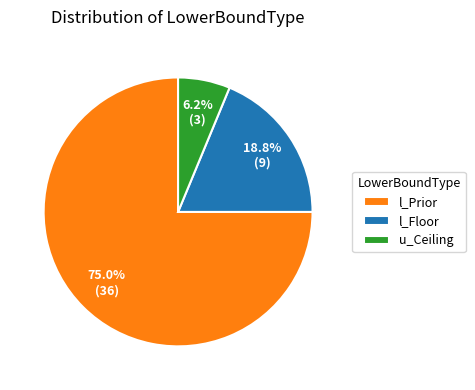

Which slice represents more than half of the pie?

l_Prior